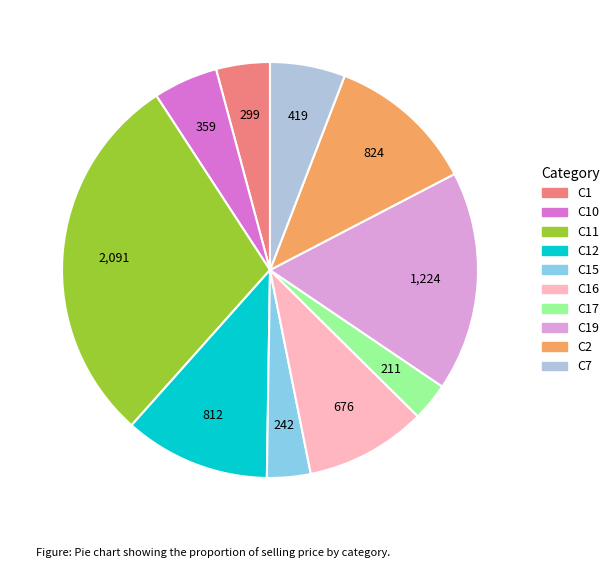

The C19 slice represents 23% of the pie. True or false?

False